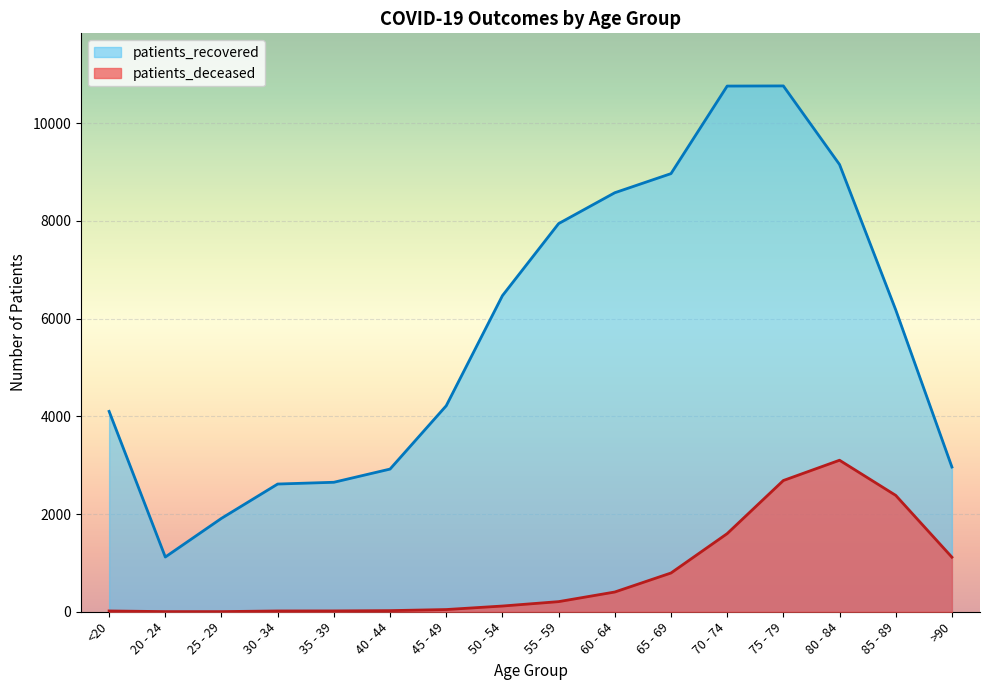

Reading left to right, list all the values displayed in this chart.

patients_deceased: <20=16	20 - 24=3	25 - 29=3	30 - 34=16	35 - 39=17	40 - 44=23	45 - 49=45	50 - 54=117	55 - 59=207	60 - 64=404	65 - 69=793	70 - 74=1599	75 - 79=2686	80 - 84=3101	85 - 89=2382	>90=1117
patients_recovered: <20=4101	20 - 24=1120	25 - 29=1912	30 - 34=2614	35 - 39=2650	40 - 44=2920	45 - 49=4216	50 - 54=6469	55 - 59=7944	60 - 64=8576	65 - 69=8967	70 - 74=10759	75 - 79=10762	80 - 84=9153	85 - 89=6179	>90=2962